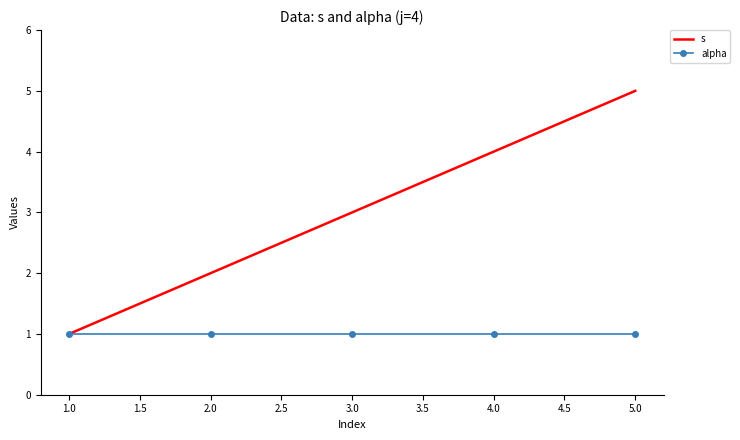

Reading left to right, what are all the values shown in this chart?

s: 1	2	3	4	5
alpha: 1	1	1	1	1